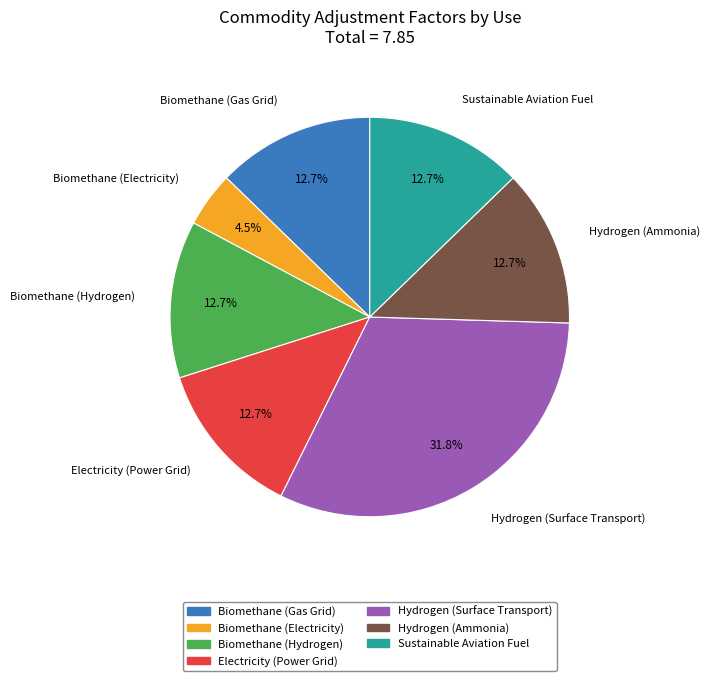

What is the smallest slice in the pie chart?

Biomethane (Electricity)